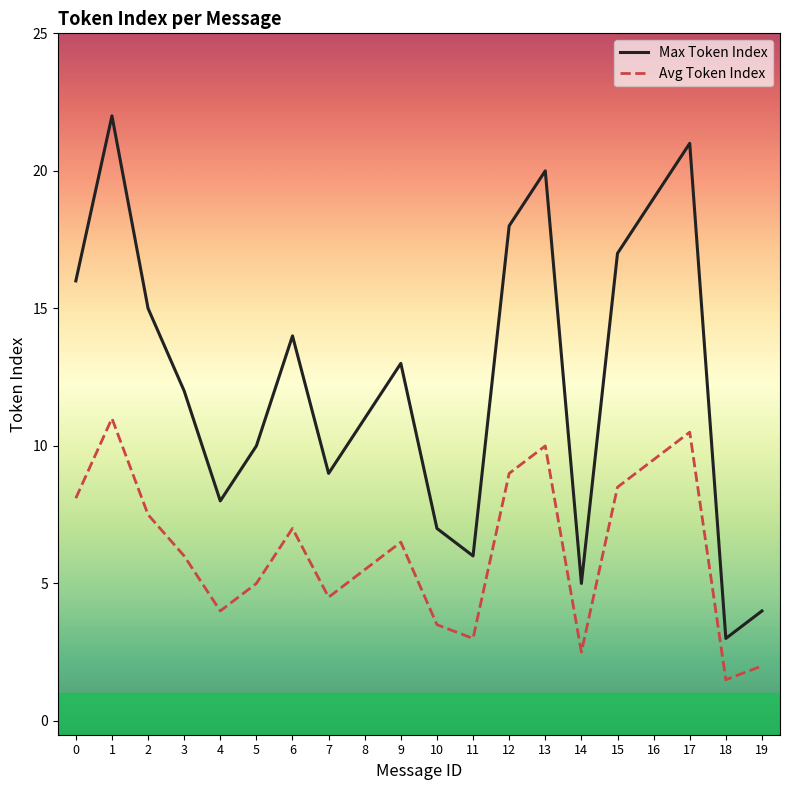

At which category does the chart reach its peak across all series?

1